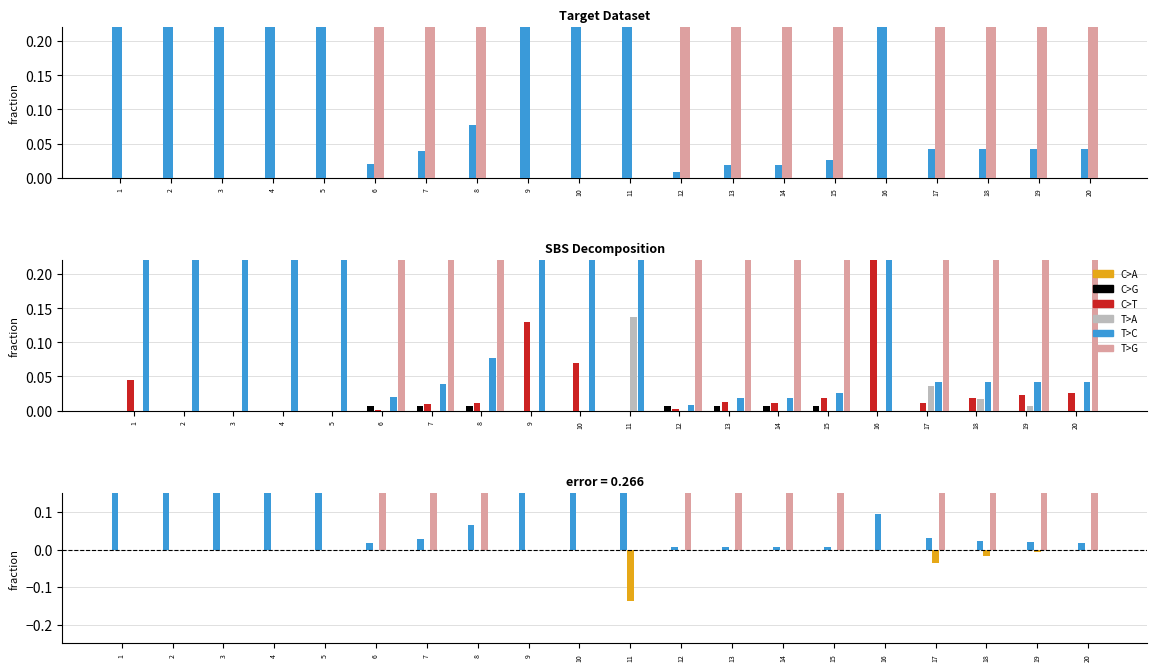

Is the value of T>C at 12 greater than the value of T>A at 8?

Yes